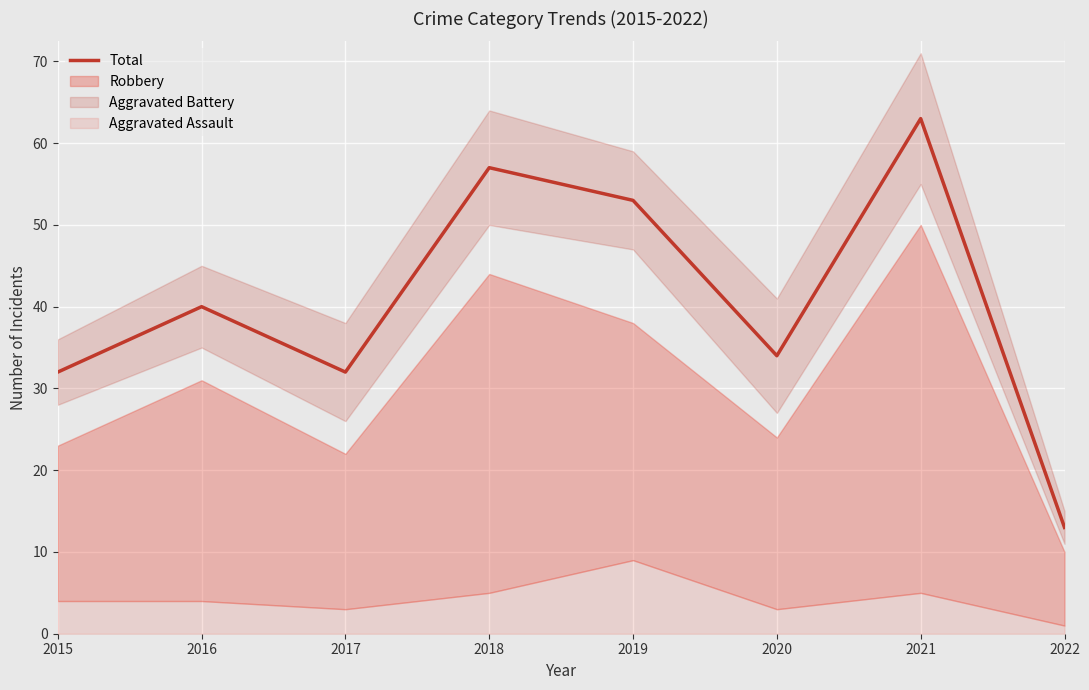

How many interior local peaks (higher than both neighbors) does the data have?

3